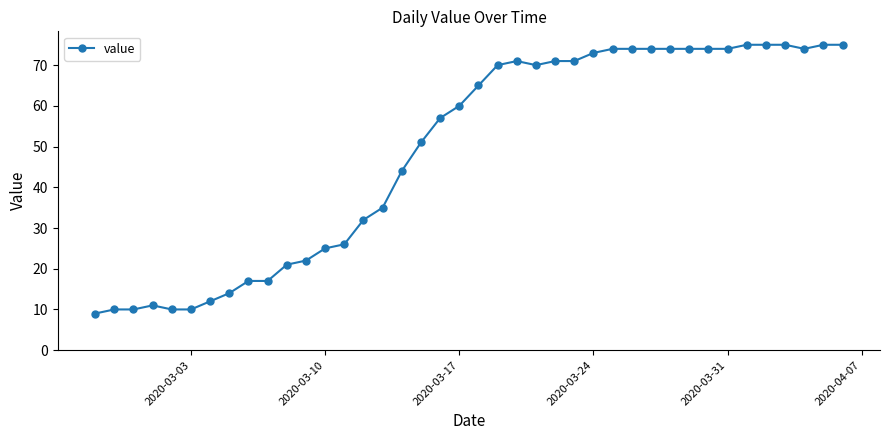

How many lines are shown in the chart?

1